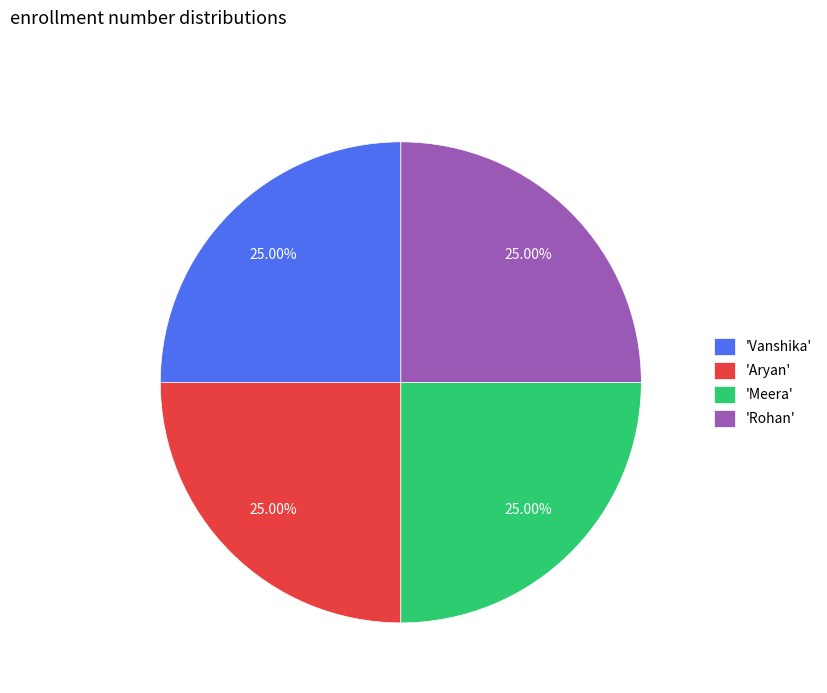

Does any single category account for the majority?

No